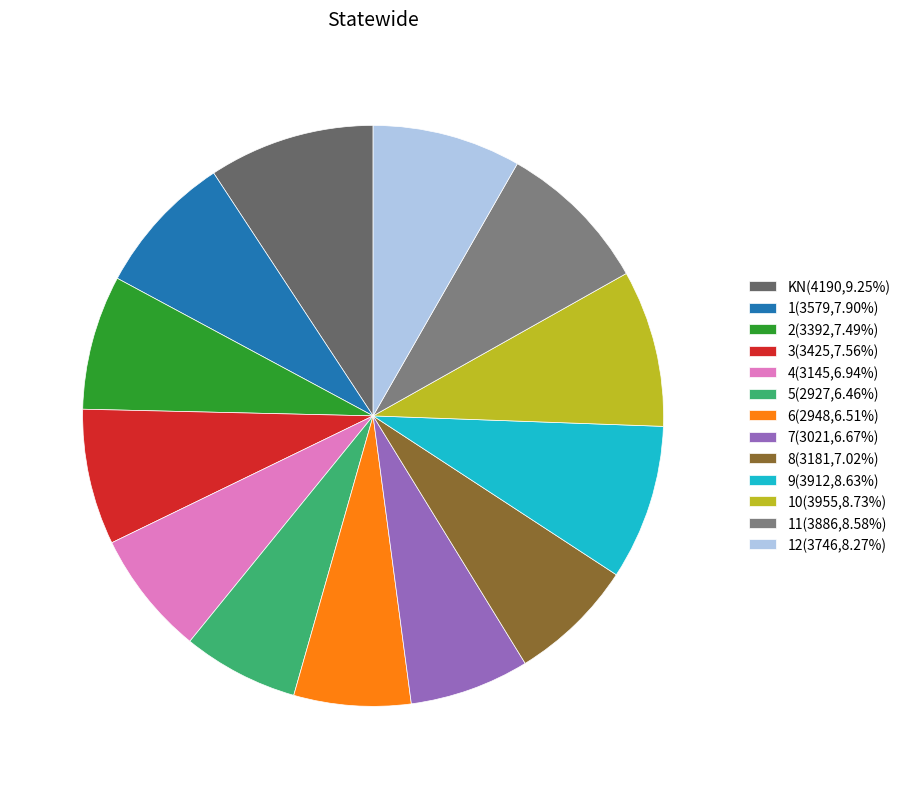

Is there any slice that represents more than half of the pie?

No